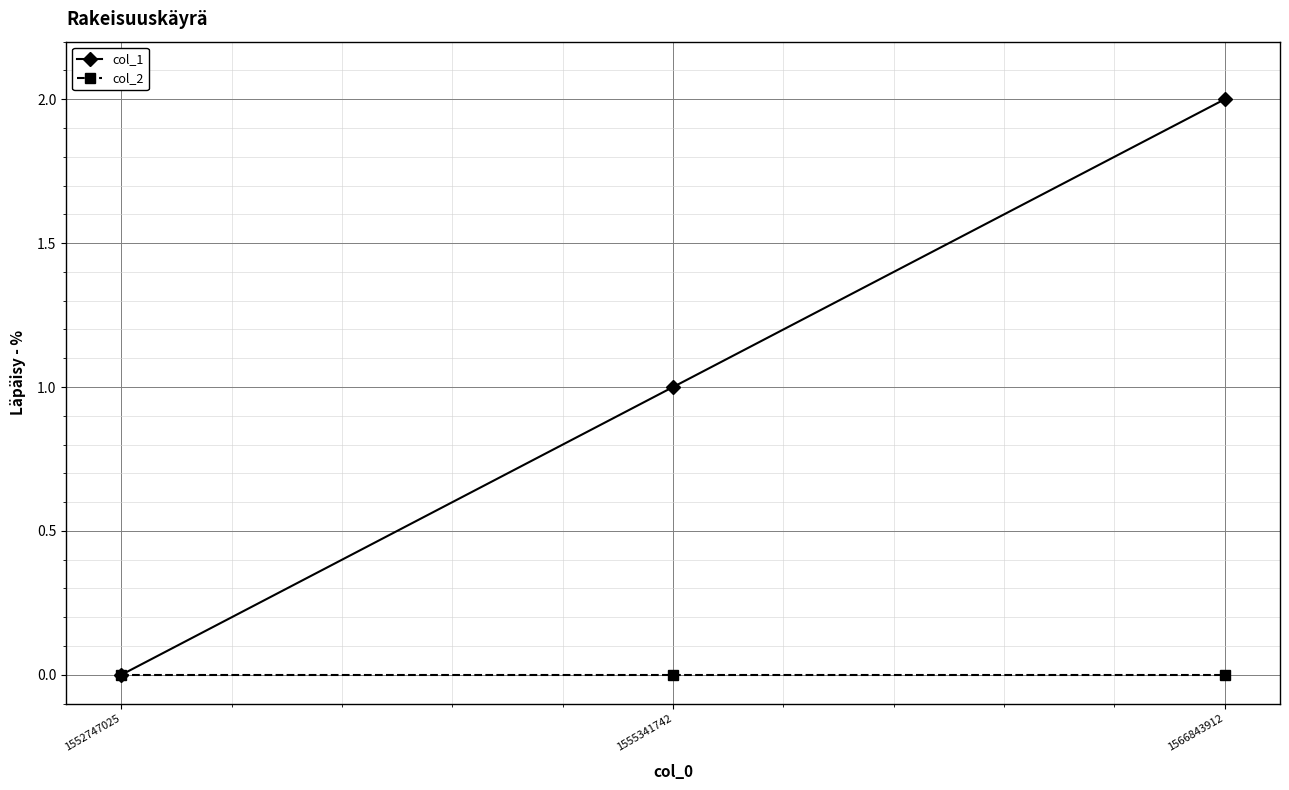

What are all the series names shown in the legend?

col_1, col_2